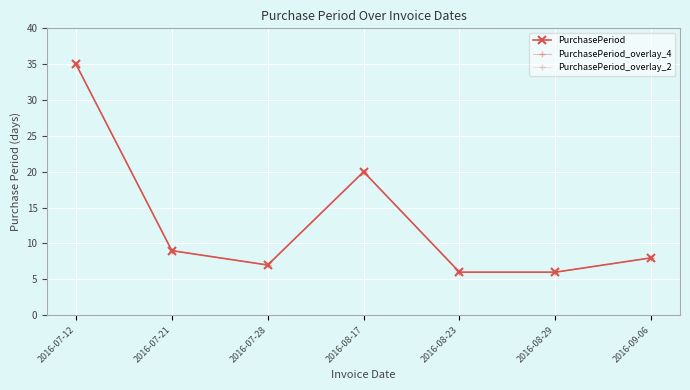

Is this an area chart (filled region under the line)?

No